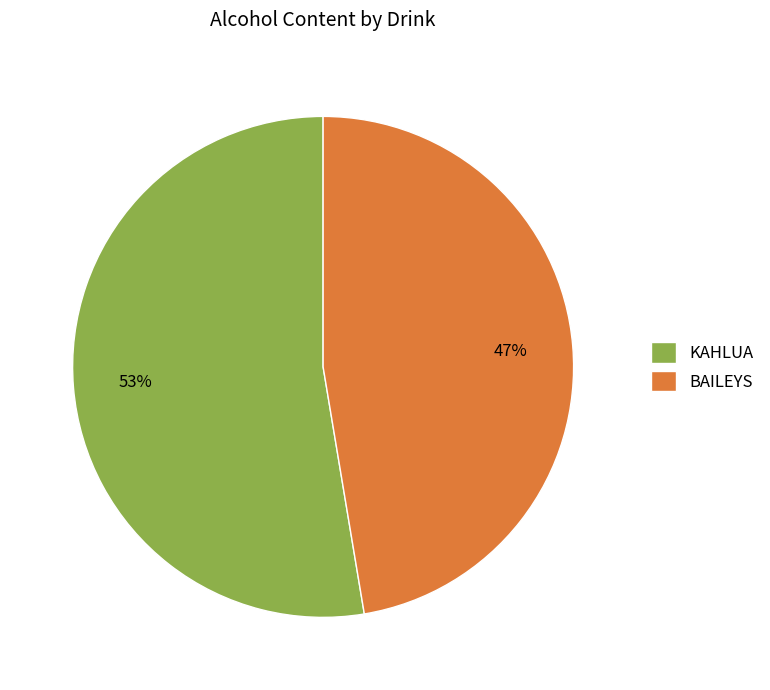

Rank the categories by value from lowest to highest.

BAILEYS, KAHLUA